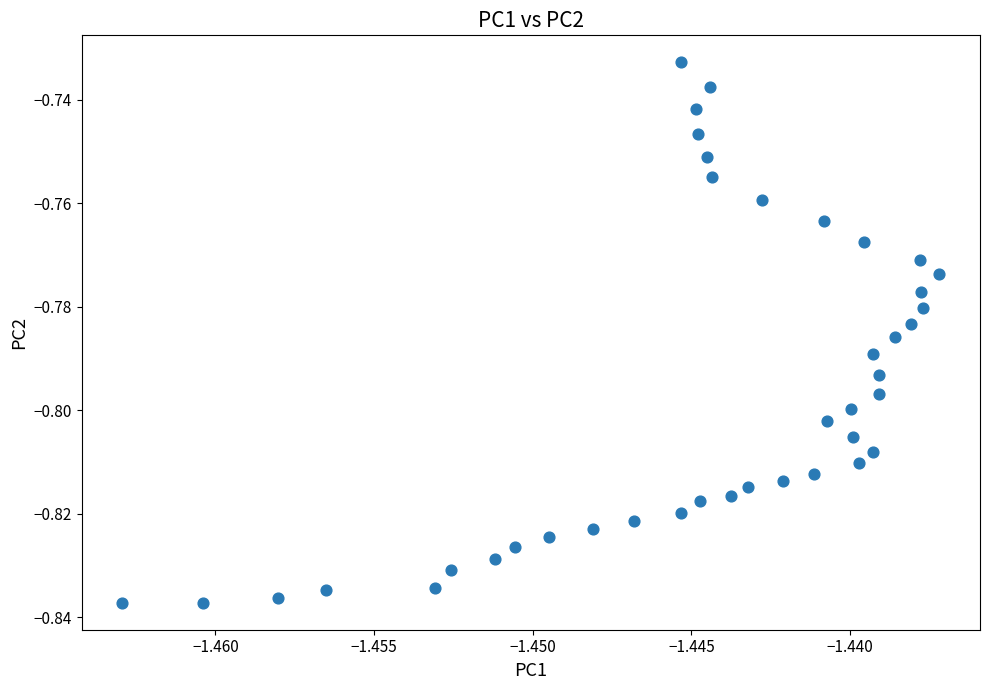

How many points are shown in the scatter plot?

40